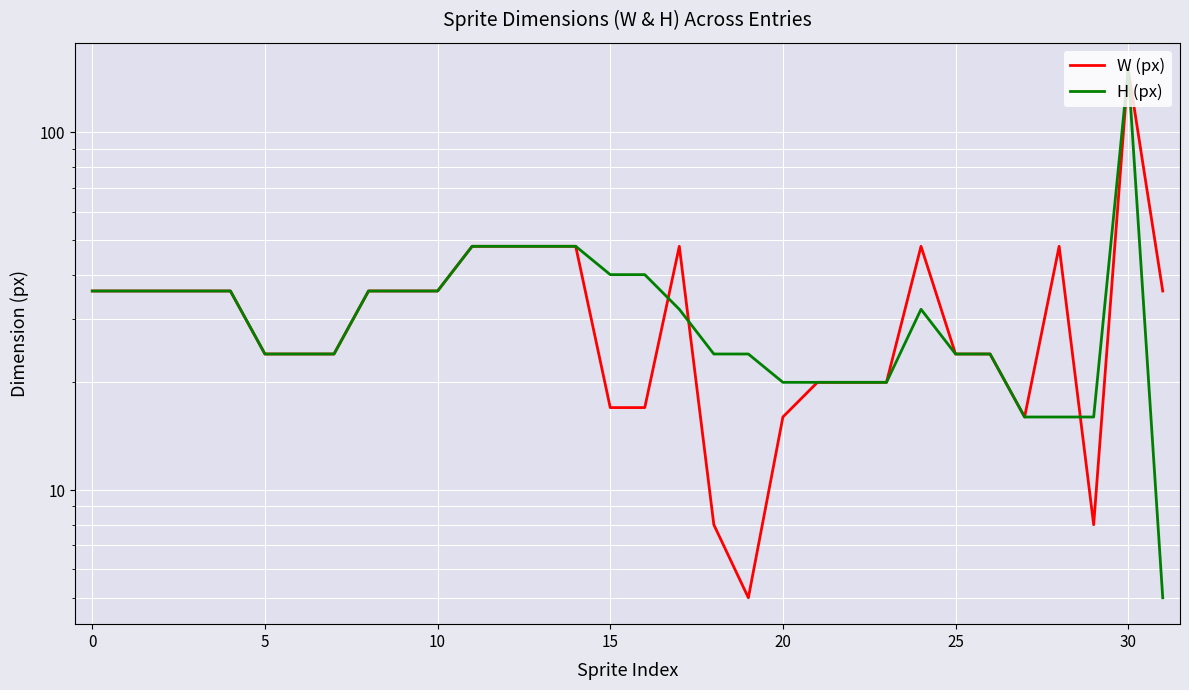

At how many categories does at least one series exceed 49?

1